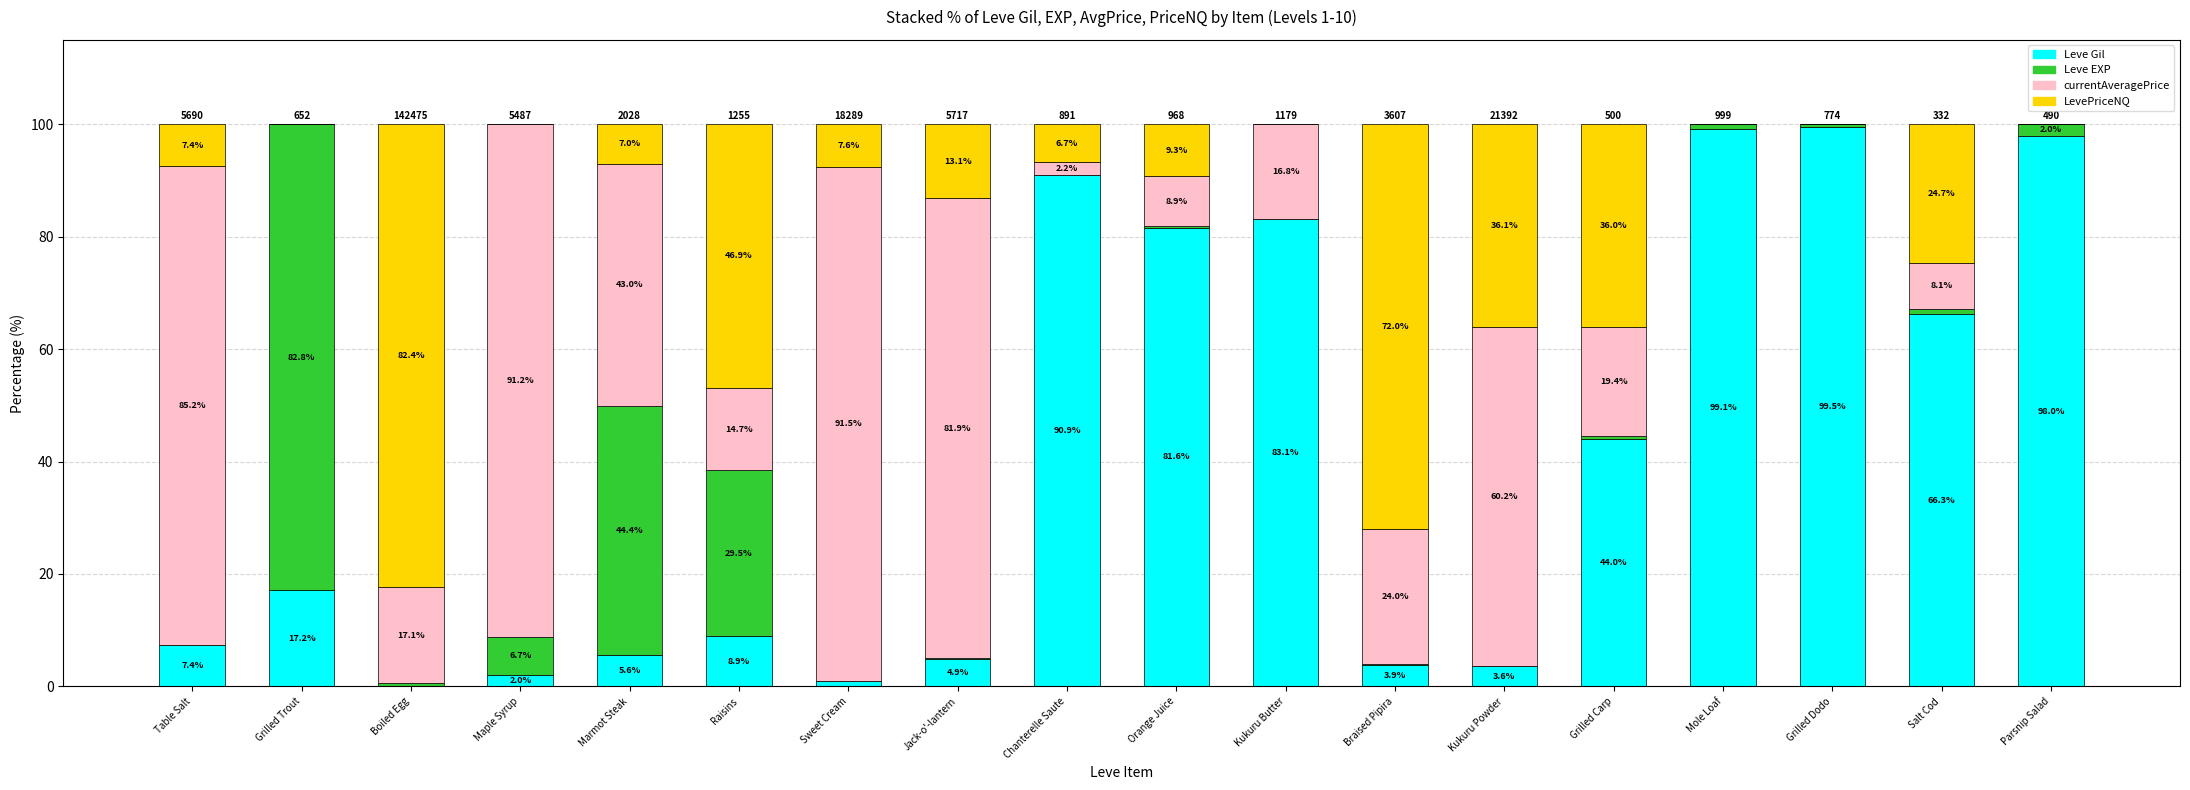

Is it true that Leve Gil equals 52.5 at Kukuru Butter?

False